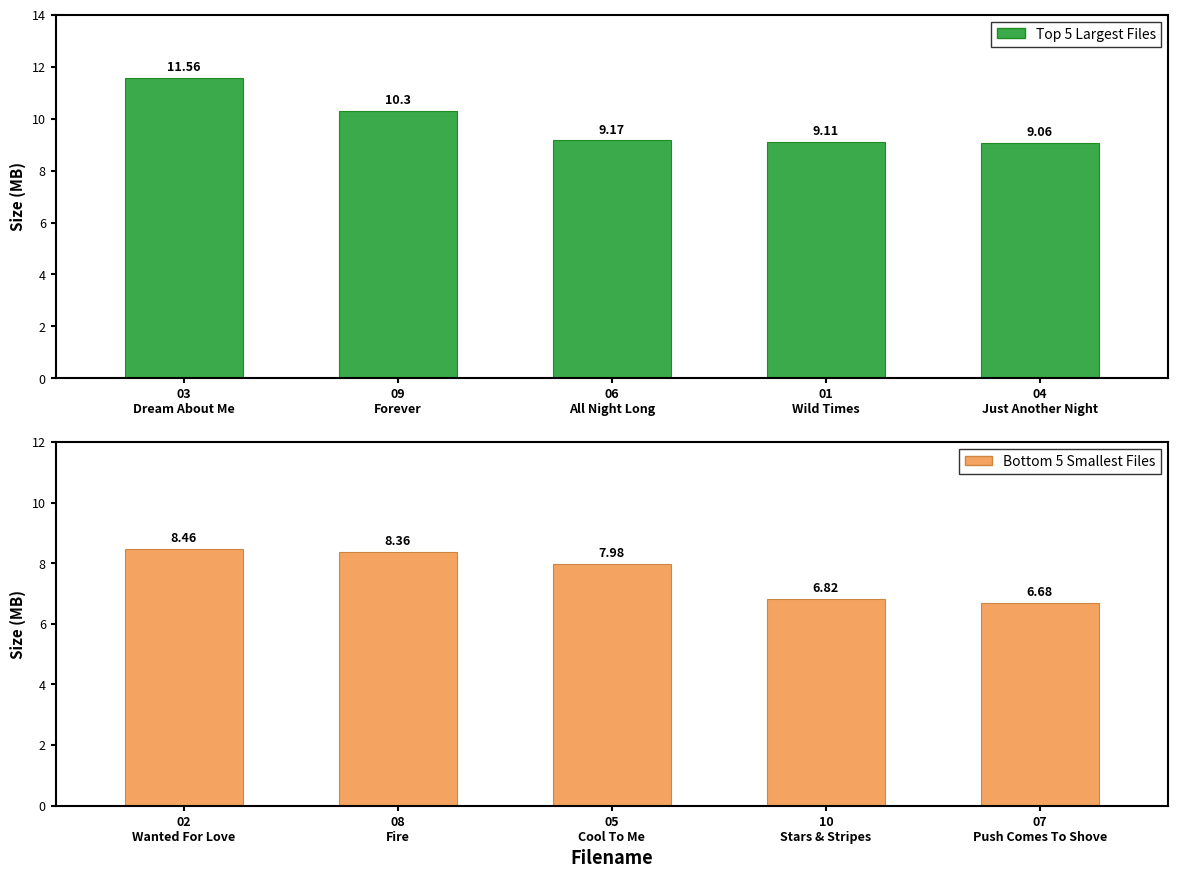

Reading right to left, extract all data points from this chart.

Top 5 Largest Files: 9.1	9.1	9.2	10.3	11.6
Bottom 5 Smallest Files: 6.7	6.8	8.0	8.4	8.5